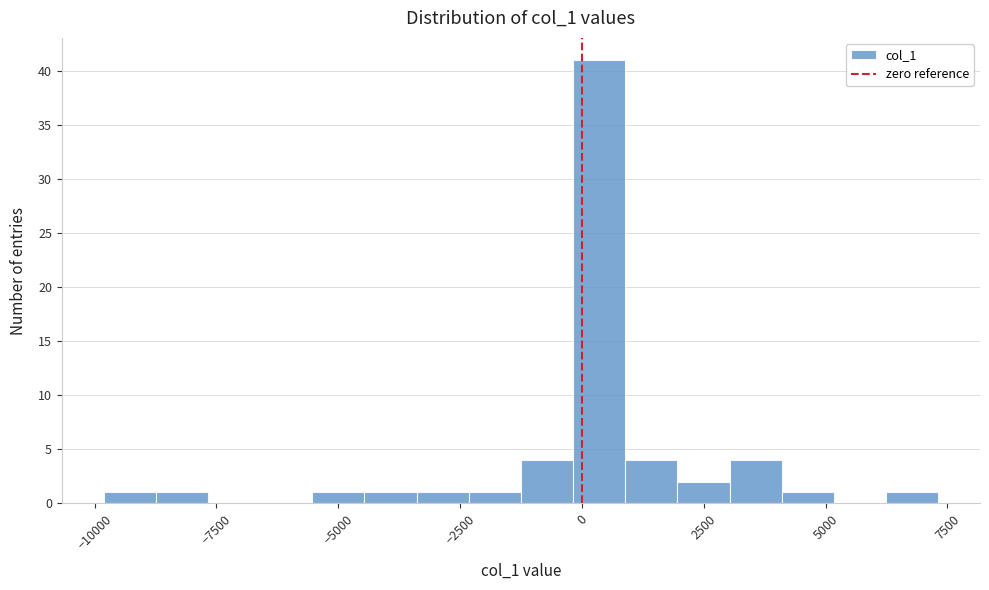

Around what value on the x-axis is the tallest bar? Give the approximate position of its centre, as read against the axis.

500